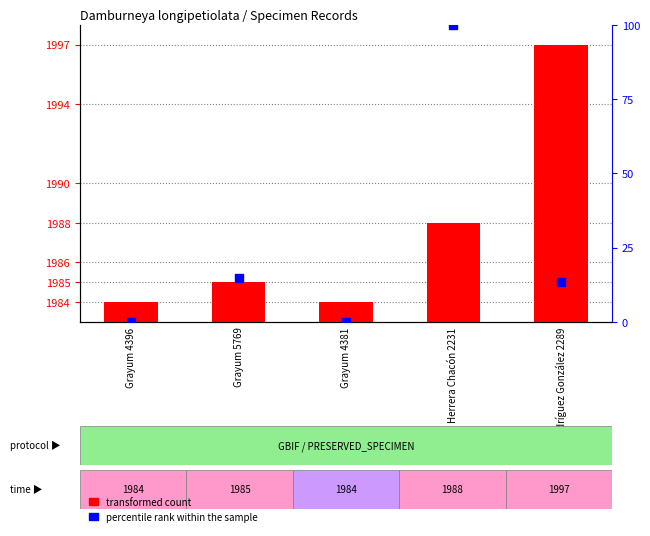

At which category is the sum across all series the highest?

Herrera Chacón 2231